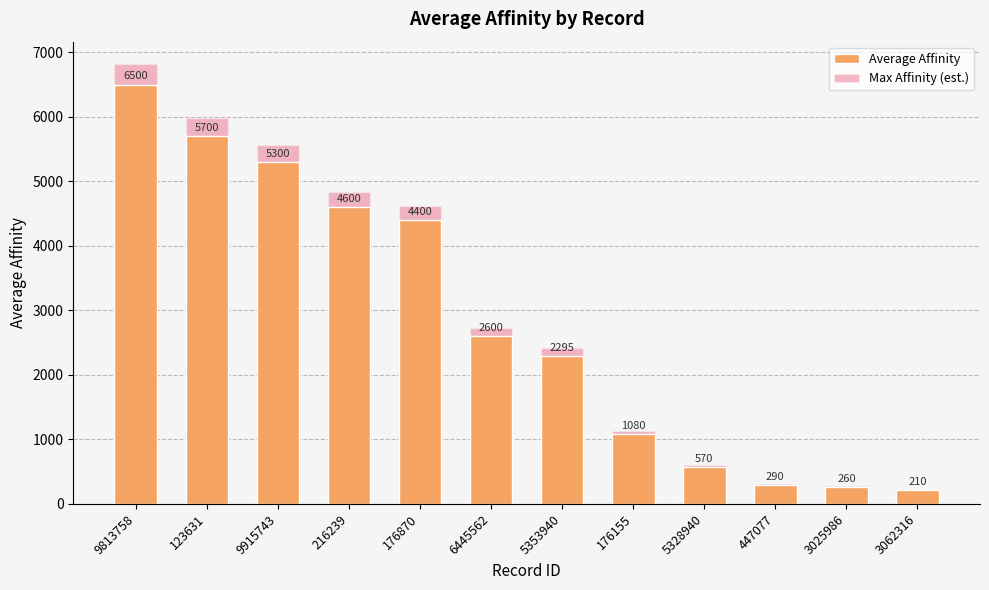

At which label is Average Affinity closest to 3355?

6445562